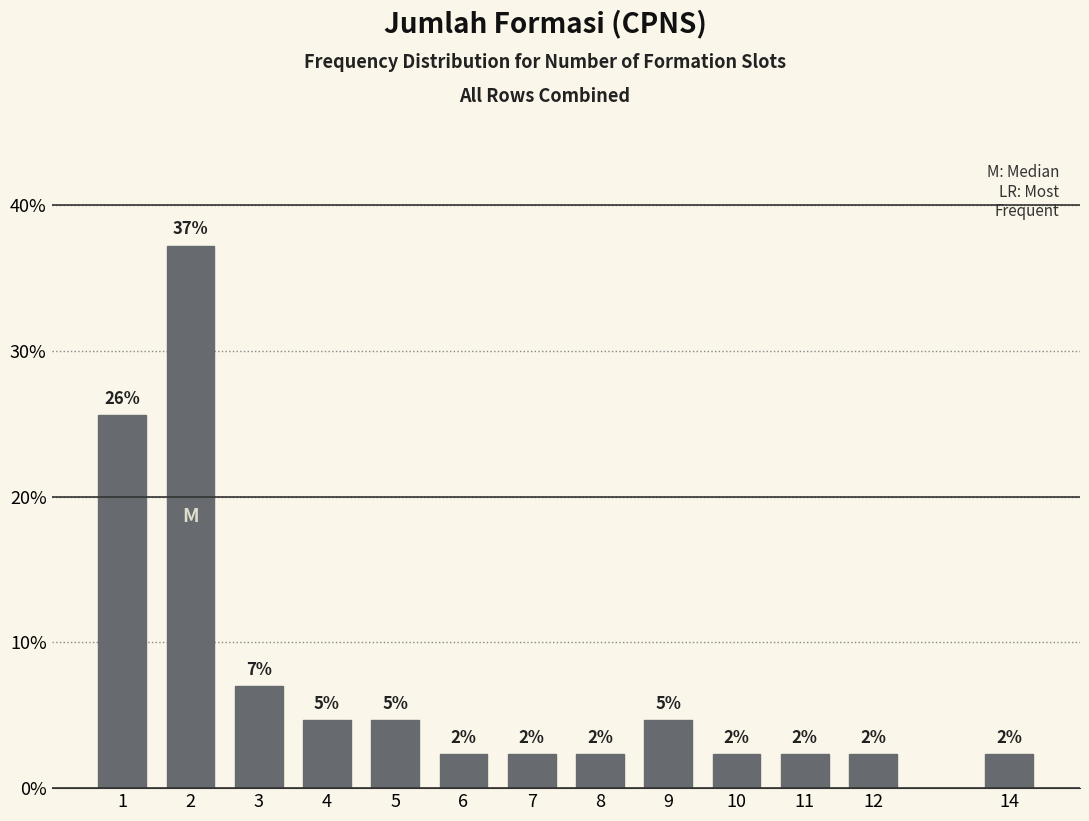

Does the chart contain any negative values?

No